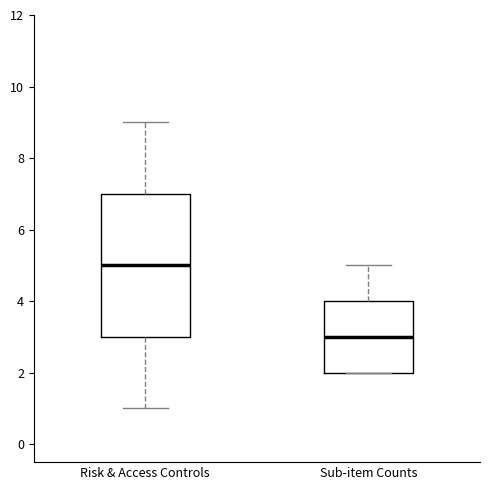

Reading left to right, transcribe this box plot: for each box, give where its median line is, the range the box spans, and where its two whiskers end, as read against the y-axis. The values are not printed on the chart, so give them approximately, as read against the axis.

Risk & Access Controls: median 5, box 3 to 7, whiskers 1 to 9
Sub-item Counts: median 3, box 2 to 4, whiskers 2 to 5